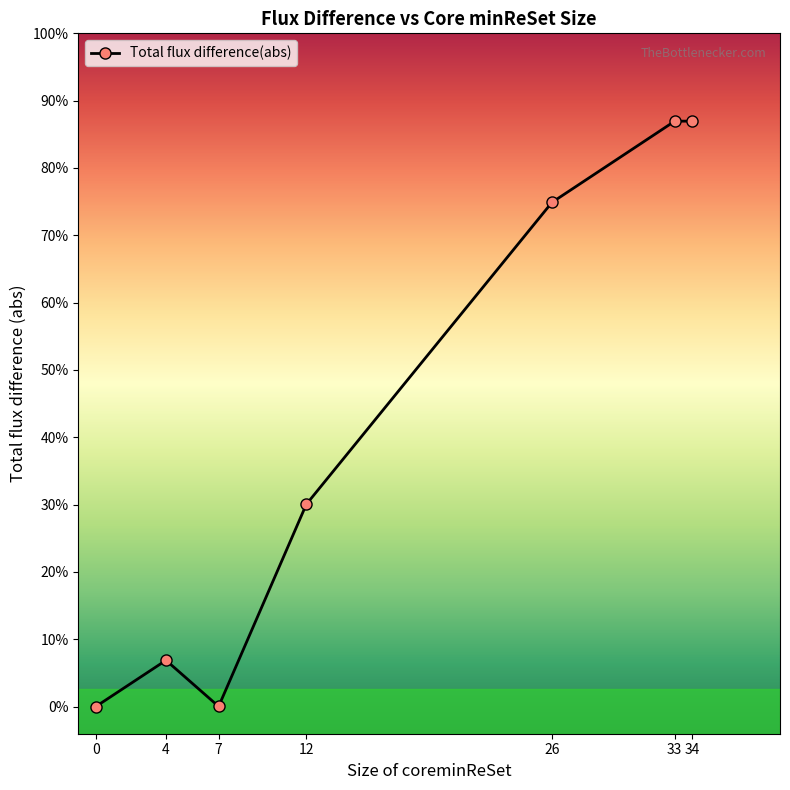

What is the difference between the values at 4 and 26?

8.4